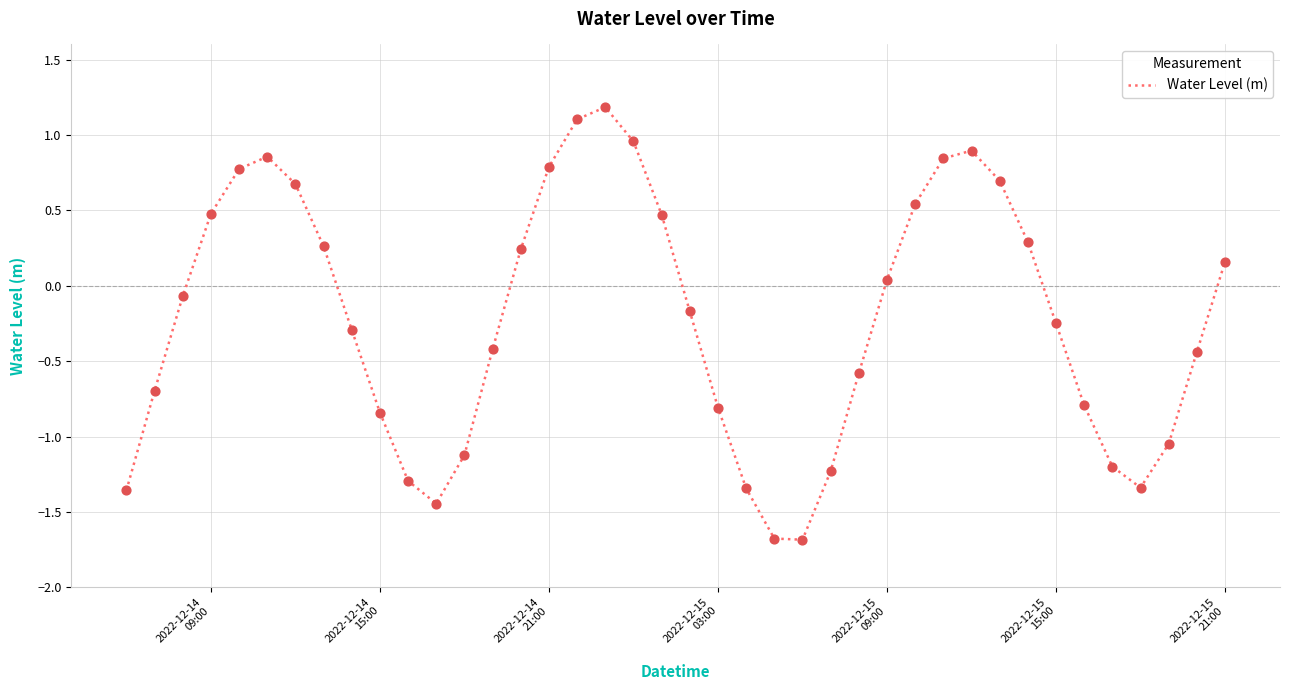

What is the difference between the maximum and minimum values?

2.9